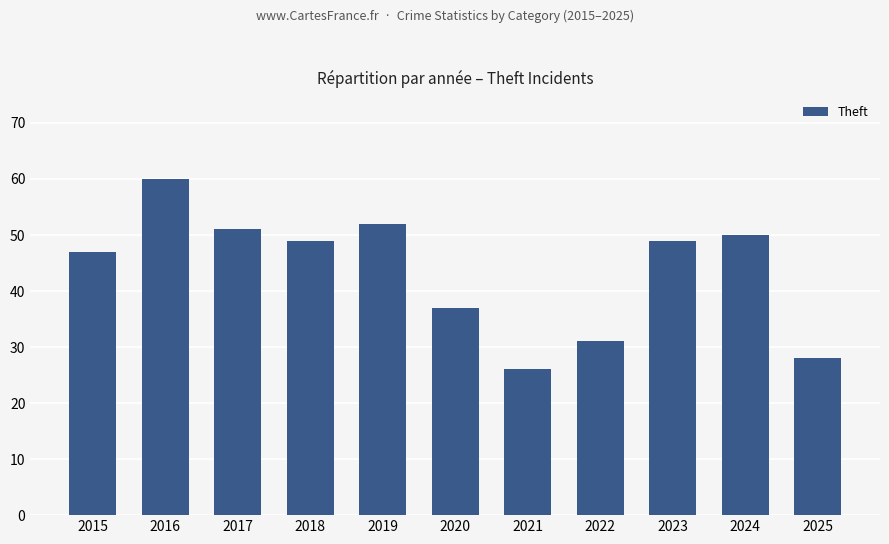

What is the change in value from 2016 to 2023?

-11